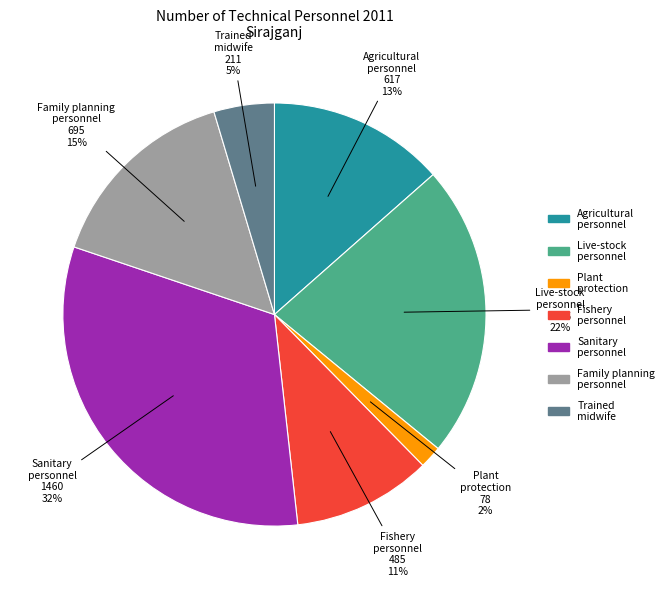

True or false: Agricultural personnel accounts for 13% of the total.

True